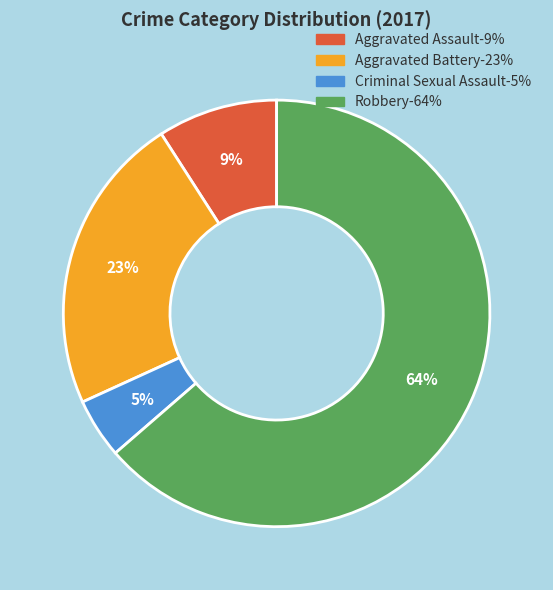

To the nearest percent, what is the difference between the Criminal Sexual Assault and Aggravated Battery slice percentages?

18%